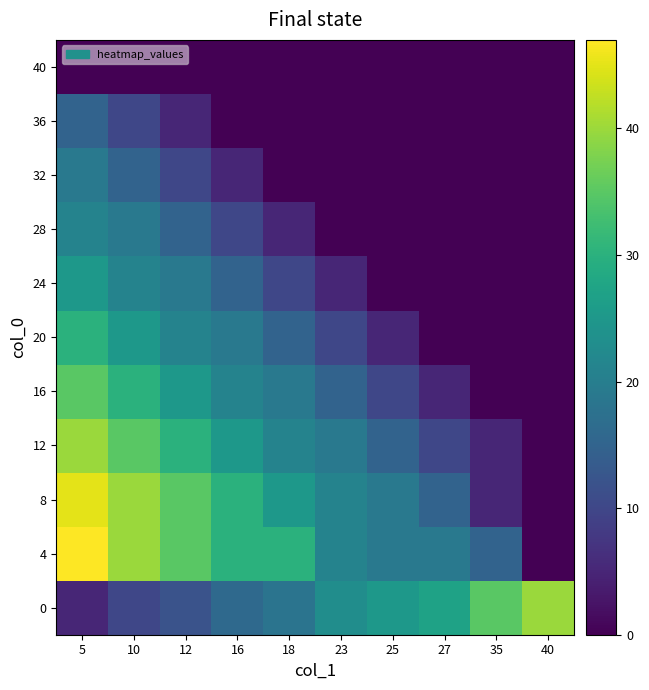

What is the spread (max minus min) of values at 27?

27